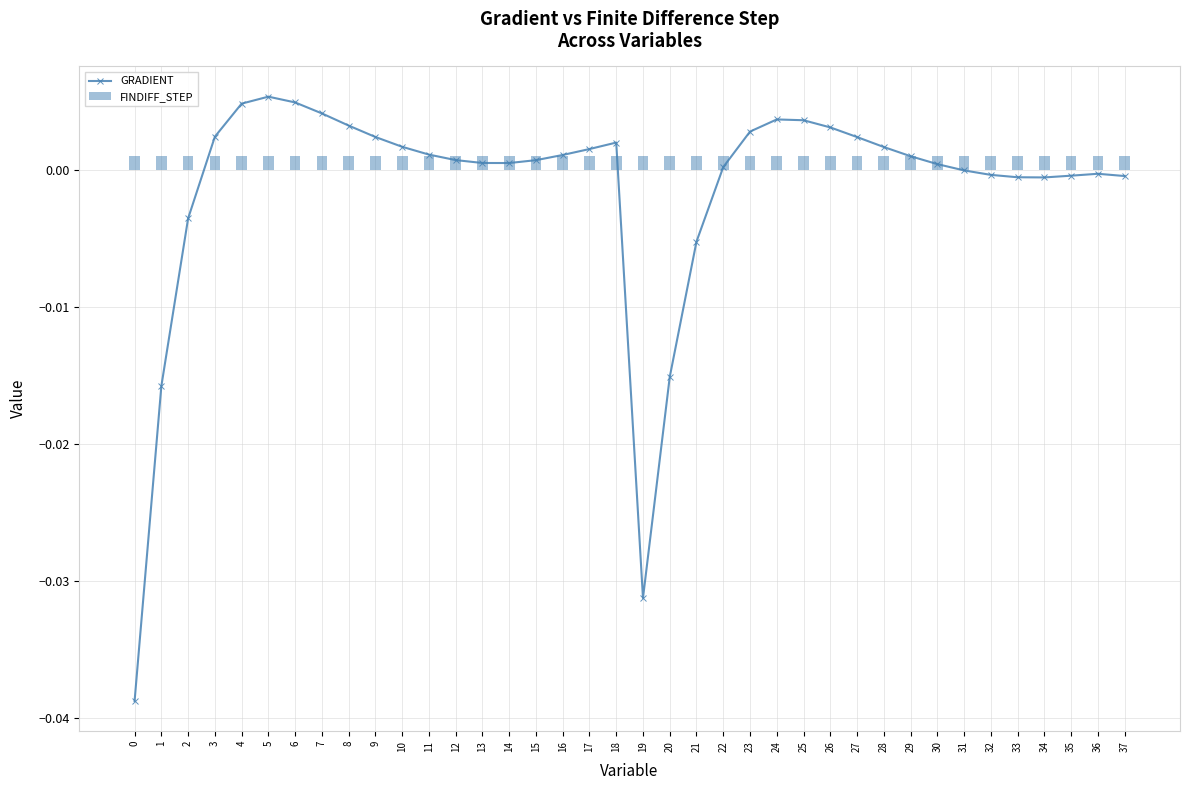

Is it true that GRADIENT equals 0.0 at 6?

True